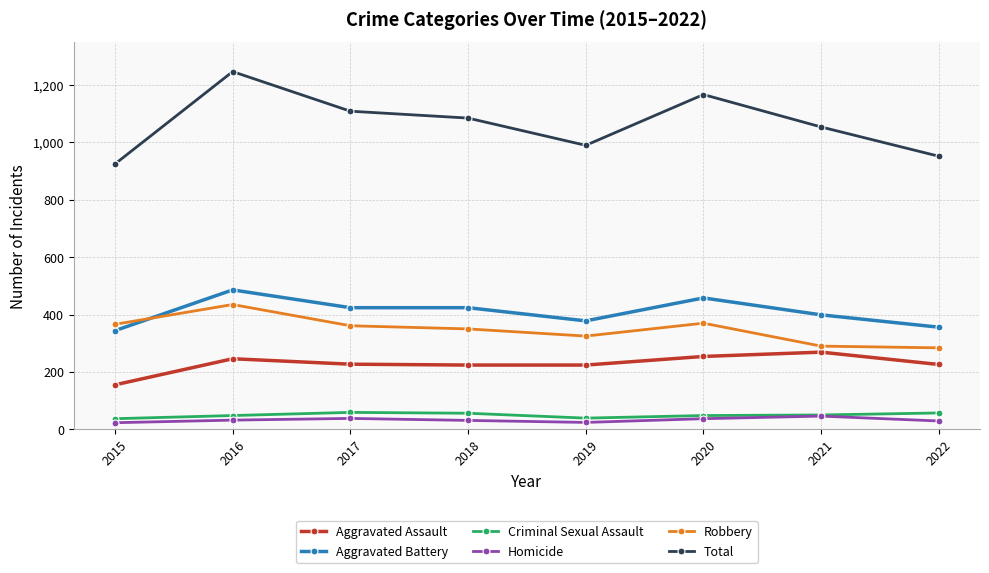

What is the difference between the highest and lowest values at 2015?

902